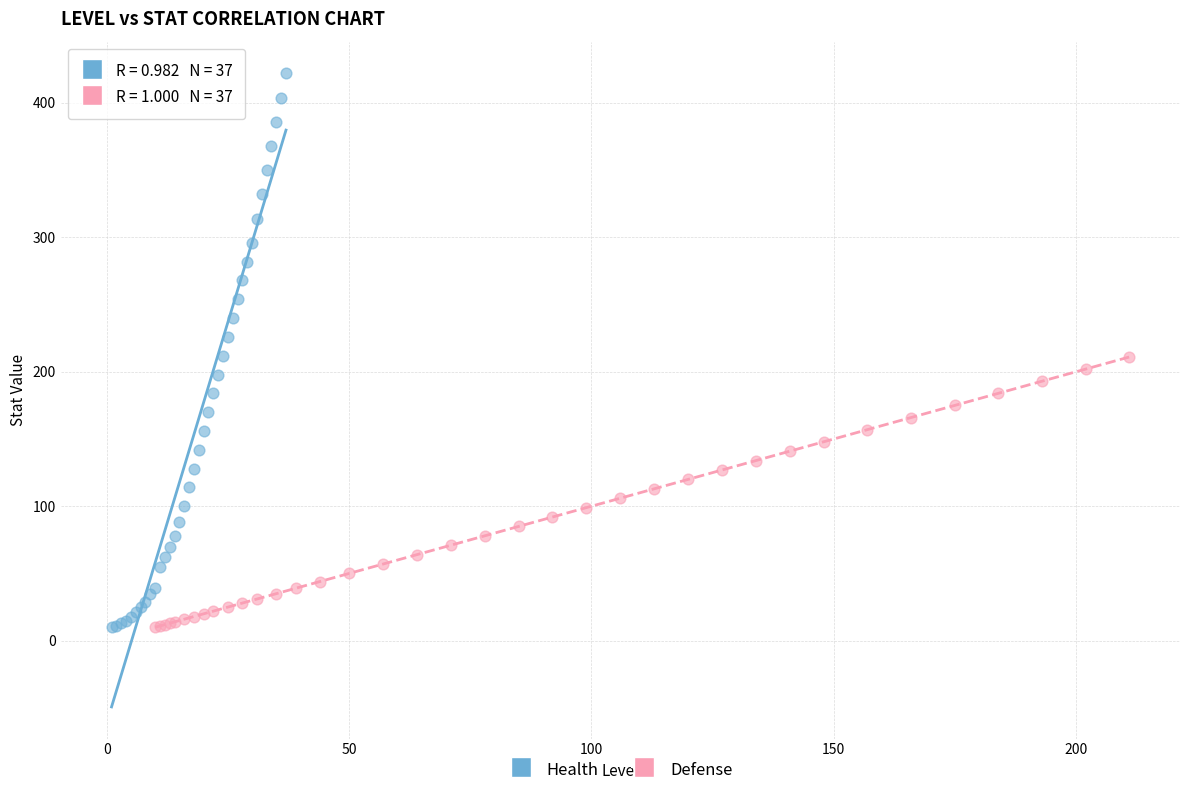

Which series reaches the maximum Y coordinate?

Health